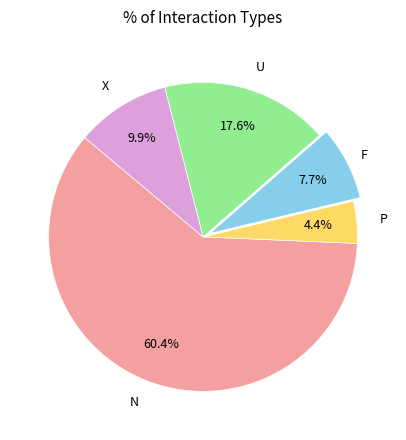

Does any single category account for the majority?

Yes